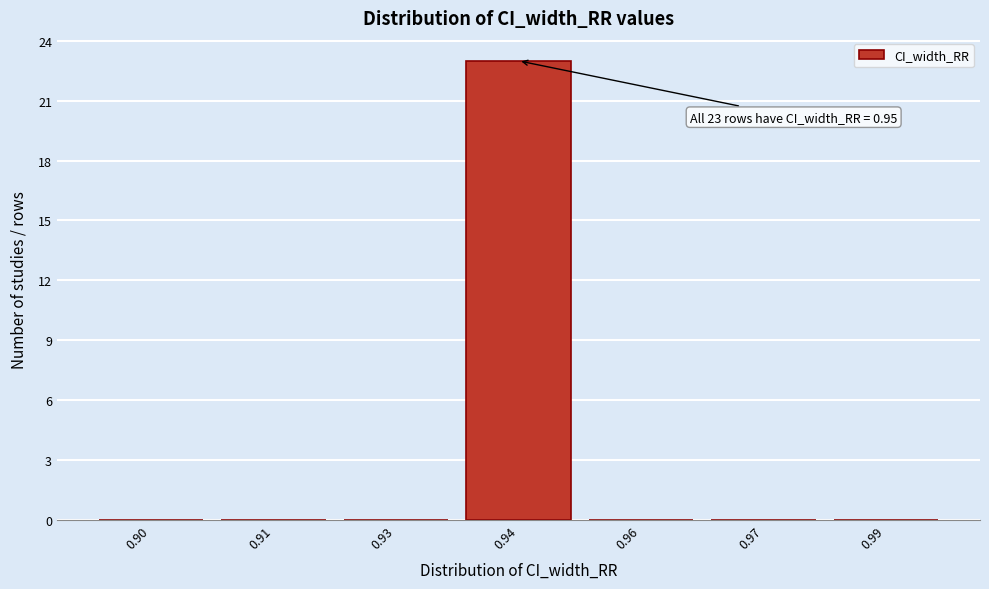

Reading left to right, extract all data points from this chart.

0.90=0	0.91=0	0.93=0	0.94=23	0.96=0	0.97=0	0.99=0